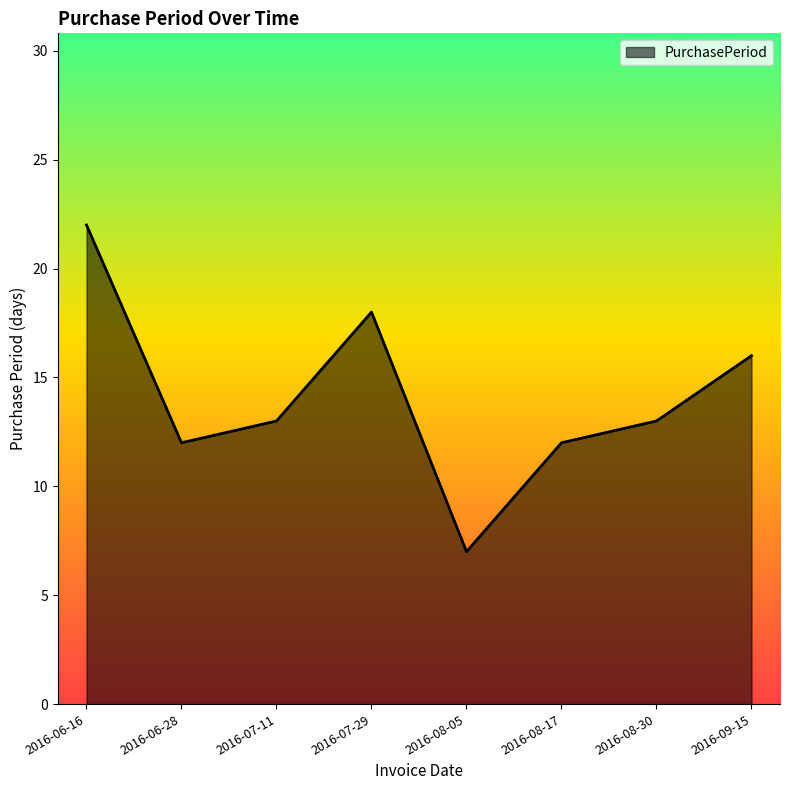

Approximately how many times larger is the value at 2016-08-30 compared to 2016-07-29?

0.7